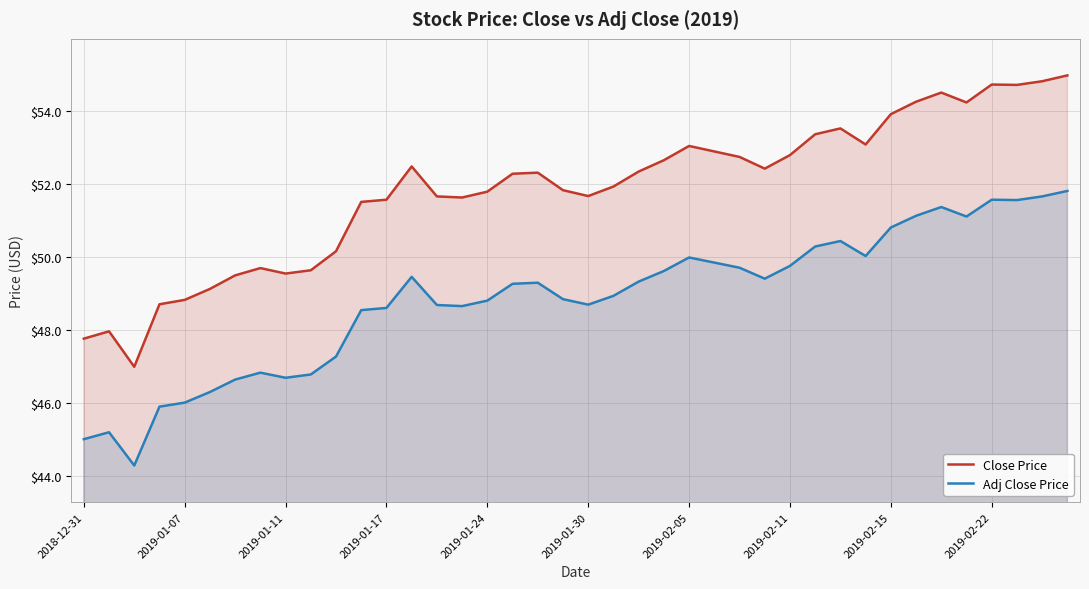

How many data points does each series have?

40